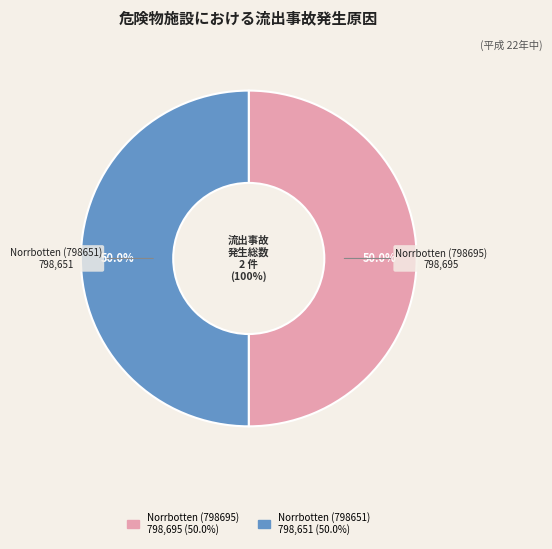

Count the number of slices in the pie.

2